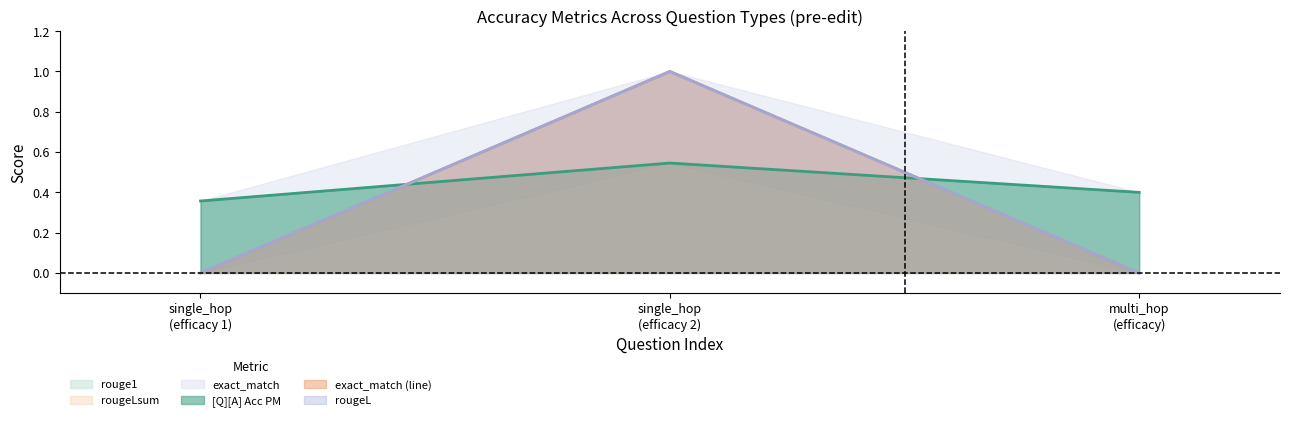

What is the average value of the [Q][A] Acc PM series?

0.4